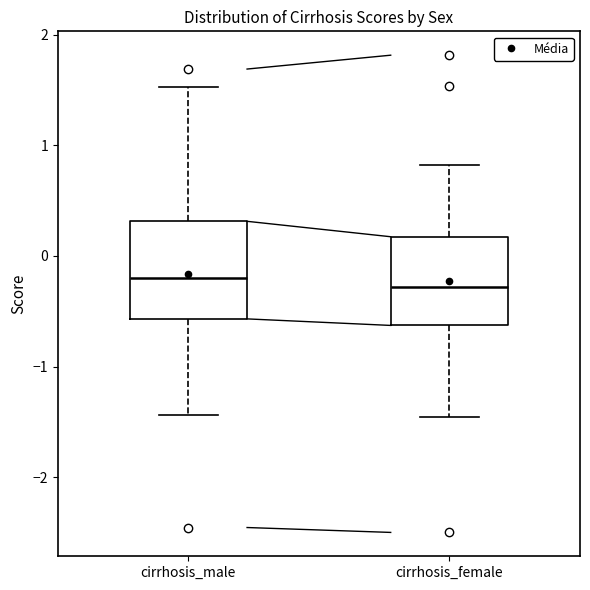

Reading left to right, transcribe this box plot: for each box, give where its median line is, the range the box spans, and where its two whiskers end, as read against the y-axis. The values are not printed on the chart, so give them approximately, as read against the axis.

cirrhosis_male: median -0.2, box -0.6 to 0.3, whiskers -1.4 to 1.5
cirrhosis_female: median -0.3, box -0.6 to 0.2, whiskers -1.5 to 0.8